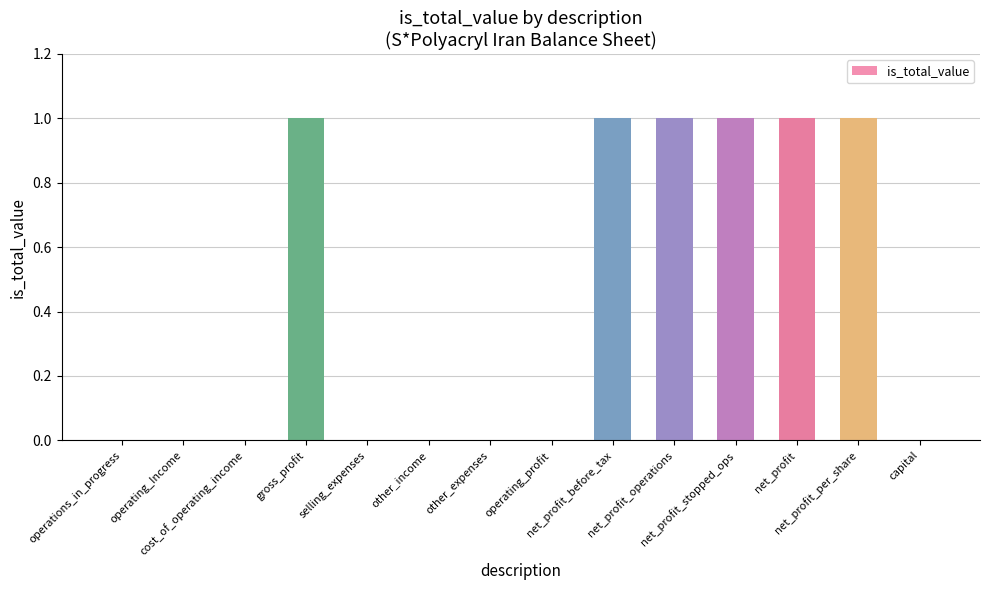

Reading right to left, transcribe all the data shown in this chart.

0	1	1	1	1	1	0	0	0	0	1	0	0	0